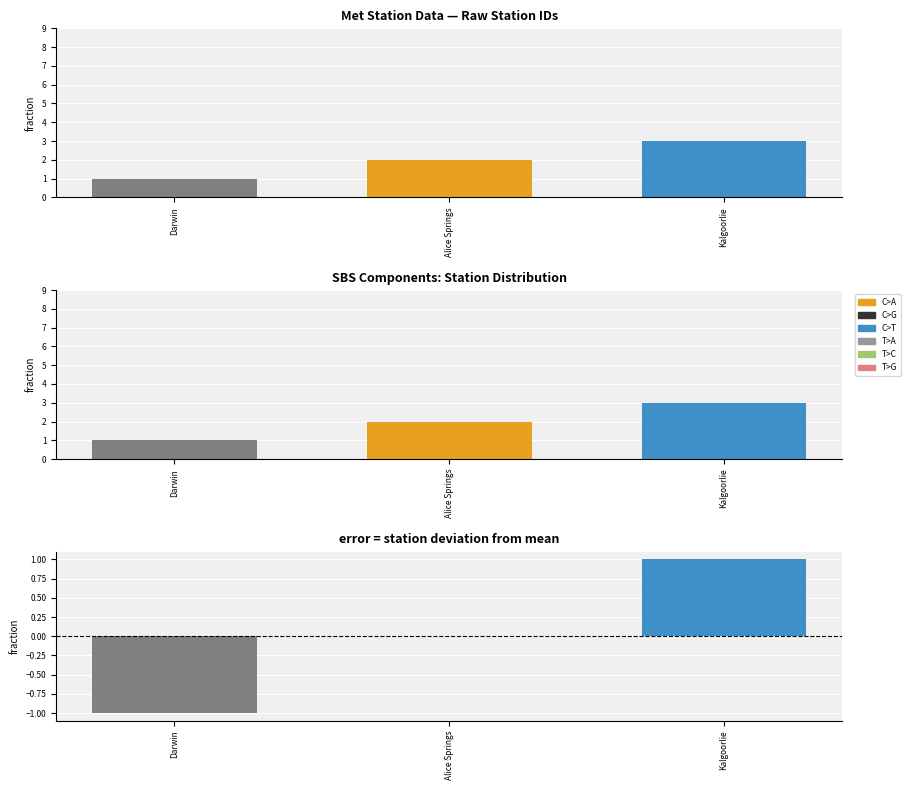

True or false: the data shows -1 at Darwin.

True